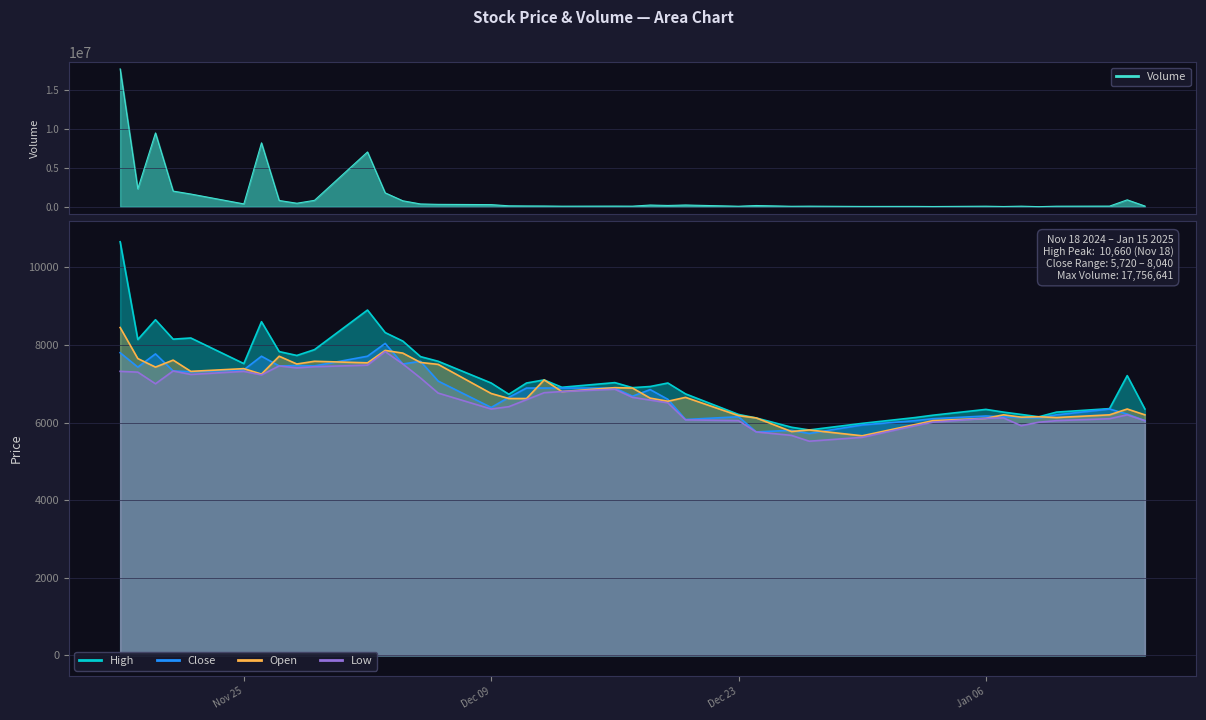

What is the sum of all Close values?

270730